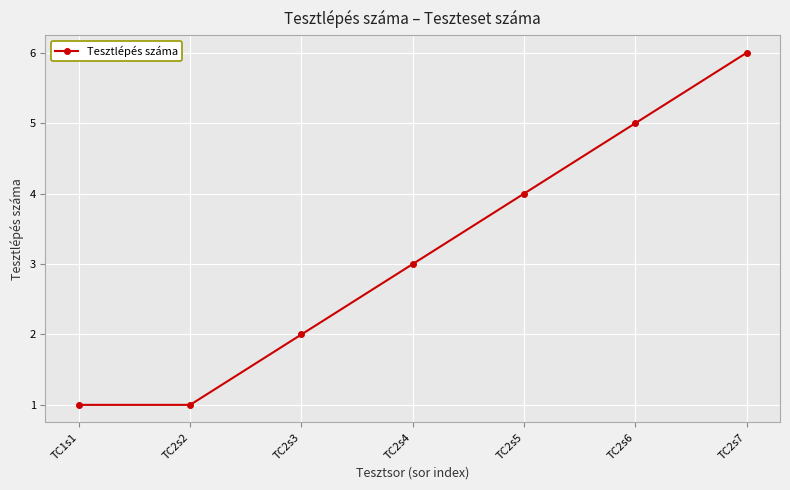

At which category does the chart reach its peak across all series?

TC2s7